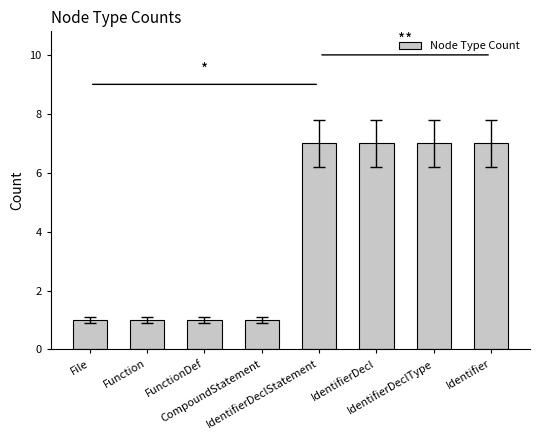

Reading left to right, what are all the values shown in this chart?

File=1	Function=1	FunctionDef=1	CompoundStatement=1	IdentifierDeclStatement=7	IdentifierDecl=7	IdentifierDeclType=7	Identifier=7